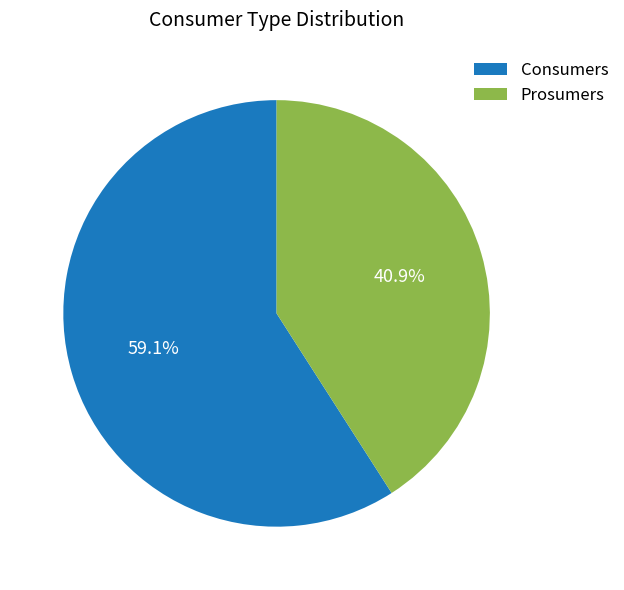

Is it true that Consumers is 67% of the pie?

False